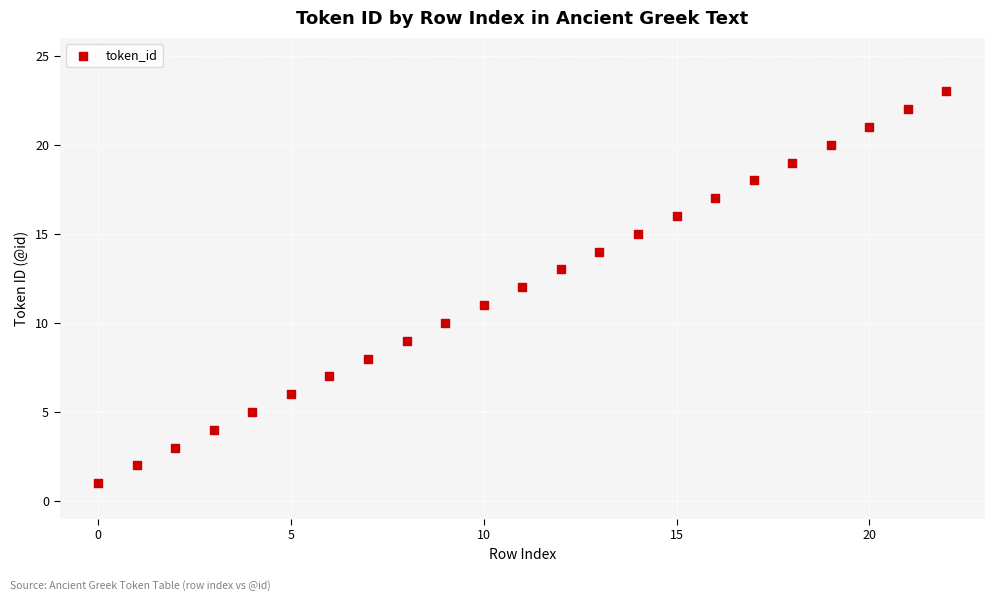

What is the range of Y values (max minus min)?

22